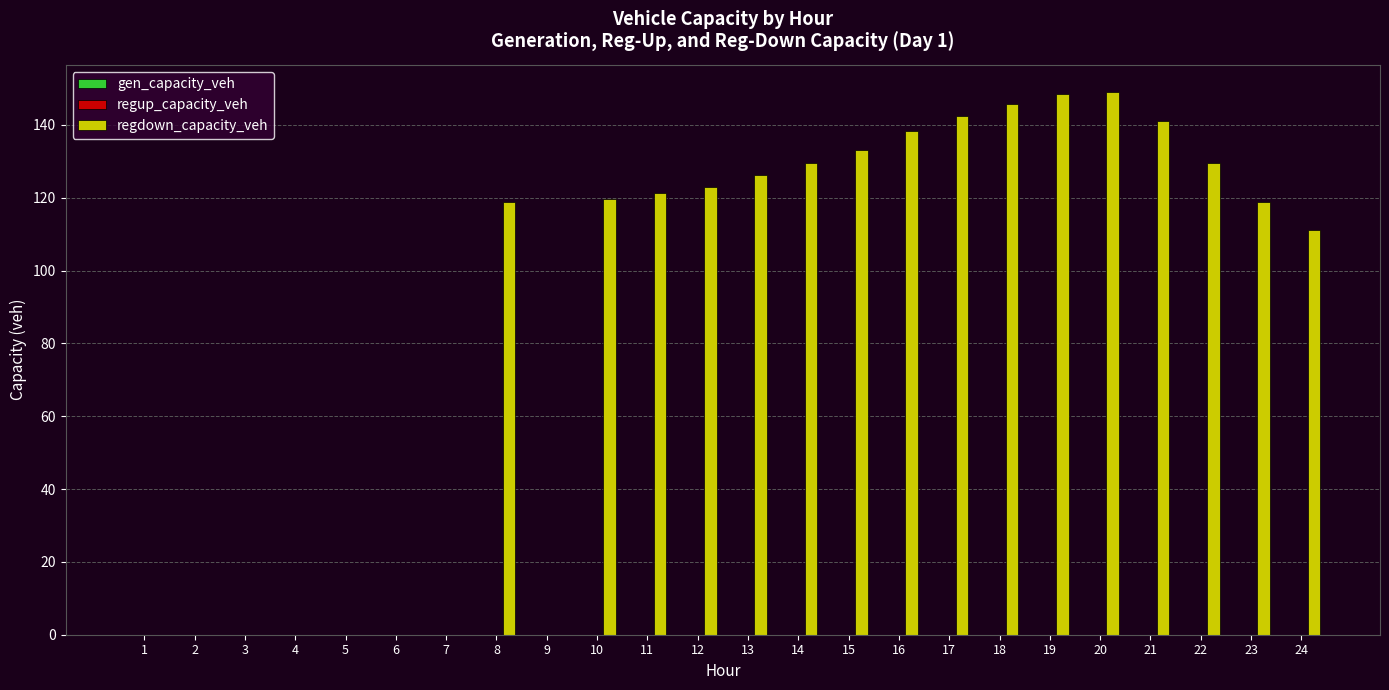

Where is the data nearest to the value 74?

24